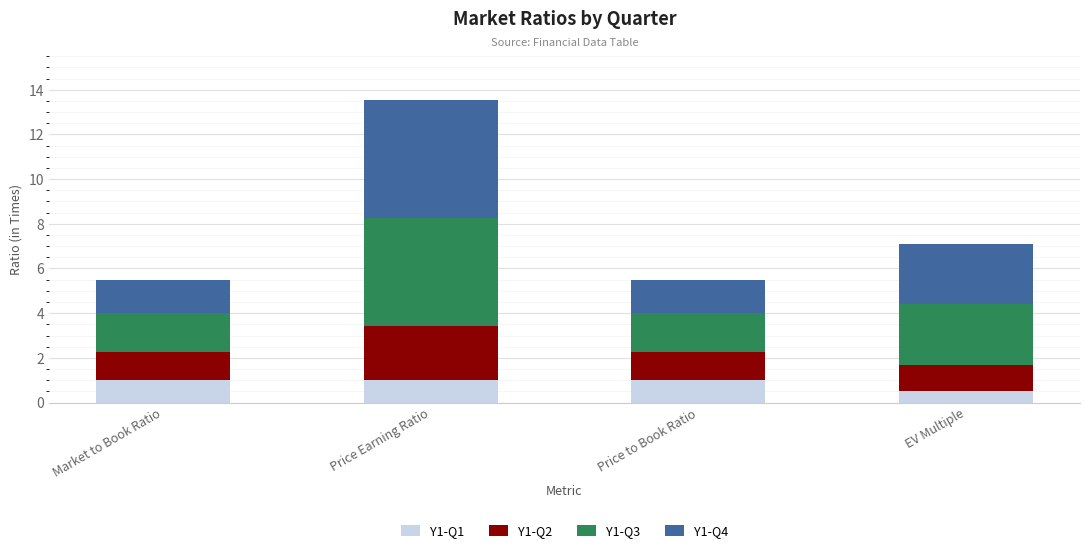

At which category is the sum across all series the highest?

Price Earning Ratio